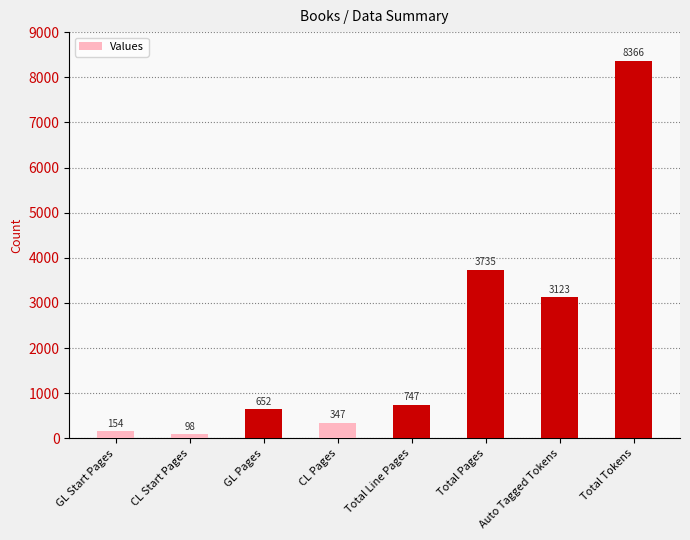

Which label corresponds to the largest value in the chart?

Total Tokens